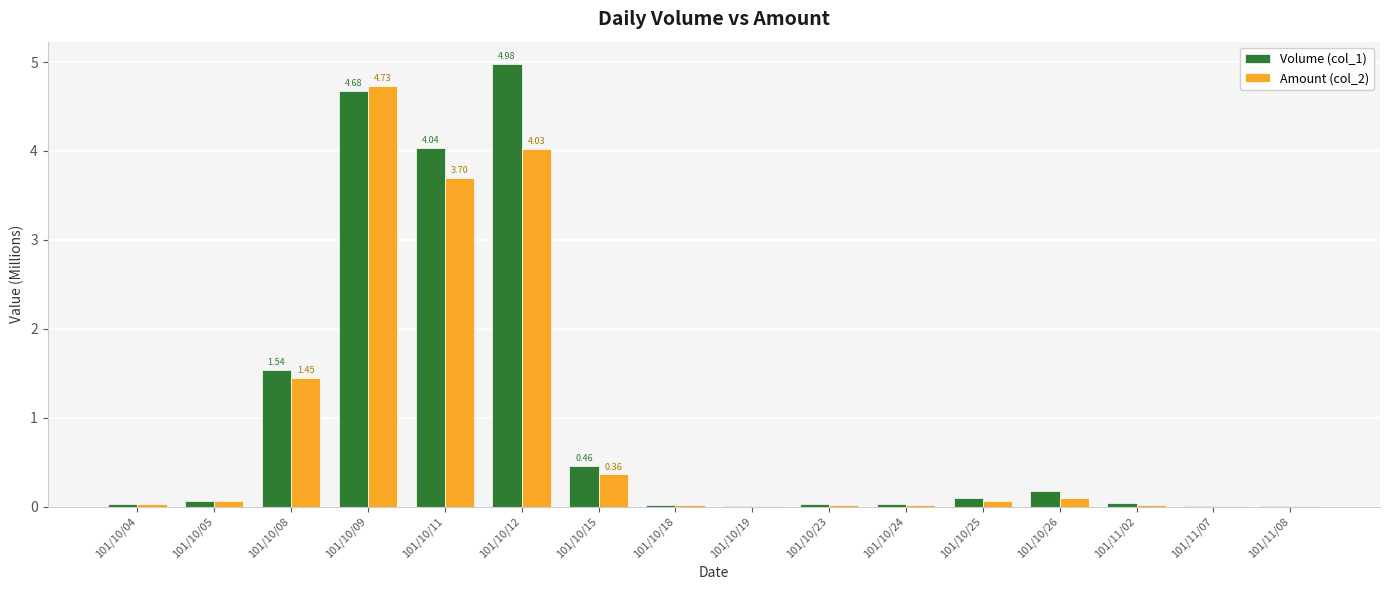

True or false: Volume (col_1) has a value of 0.1 at 101/10/05.

True